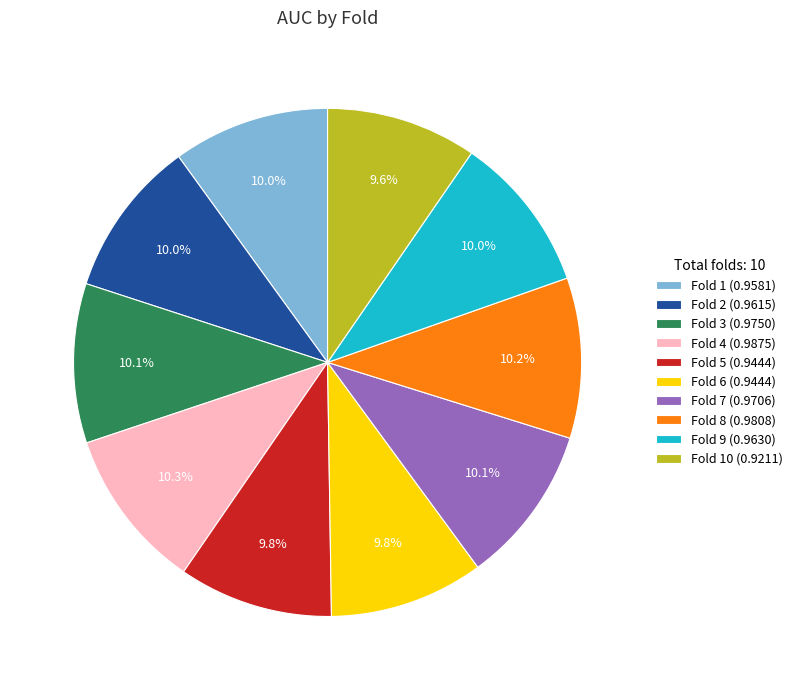

How many segments does this pie chart have?

10